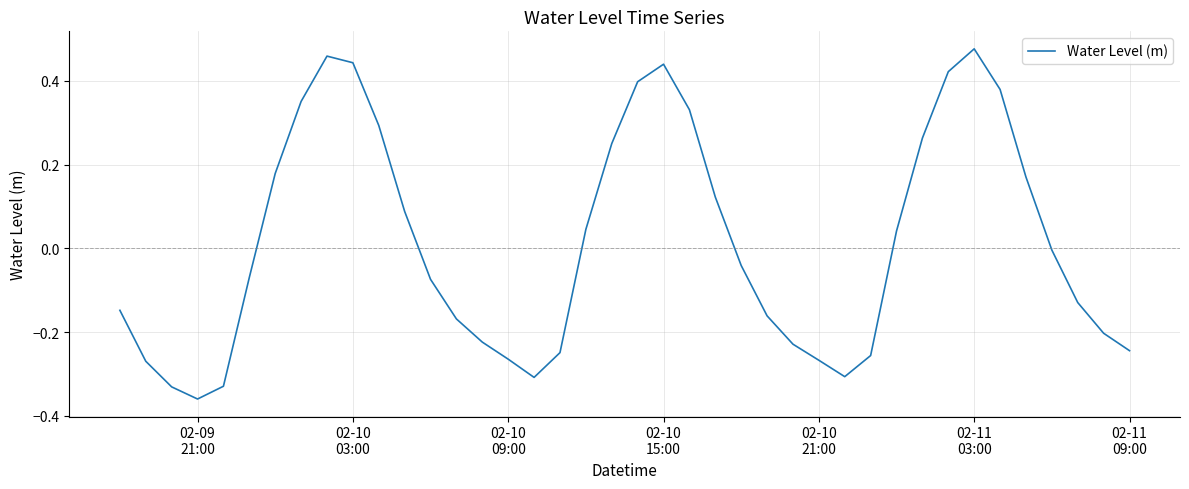

What is the difference between the second highest and second lowest values?

0.8